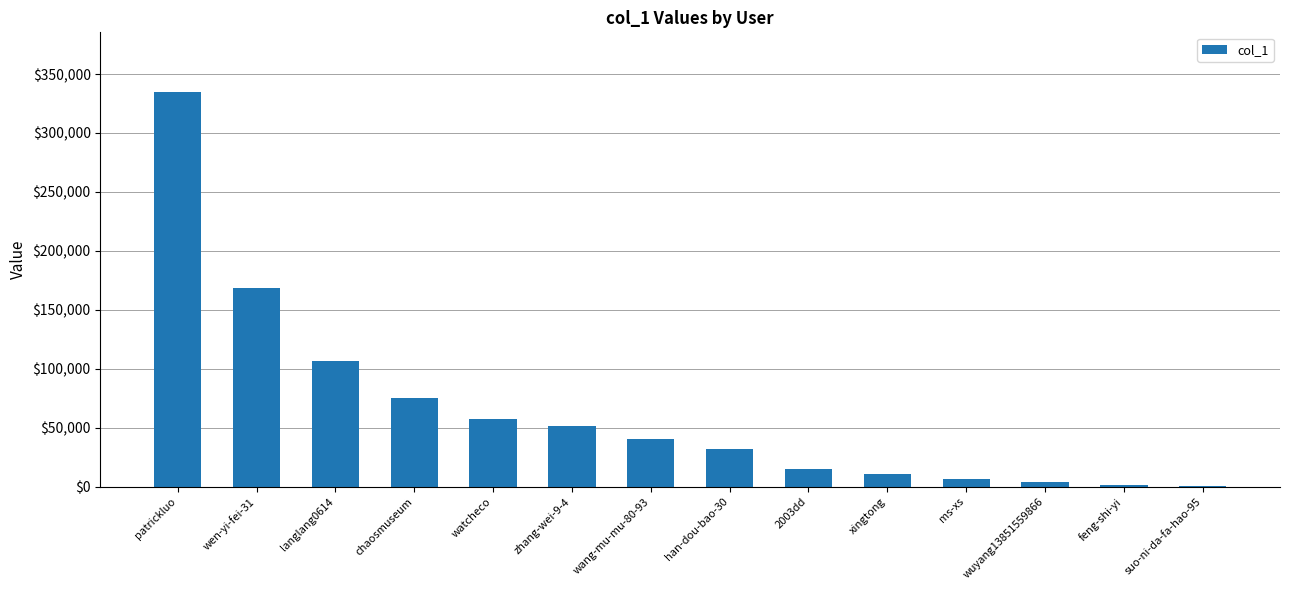

What value does the data have at patrickluo?

335118